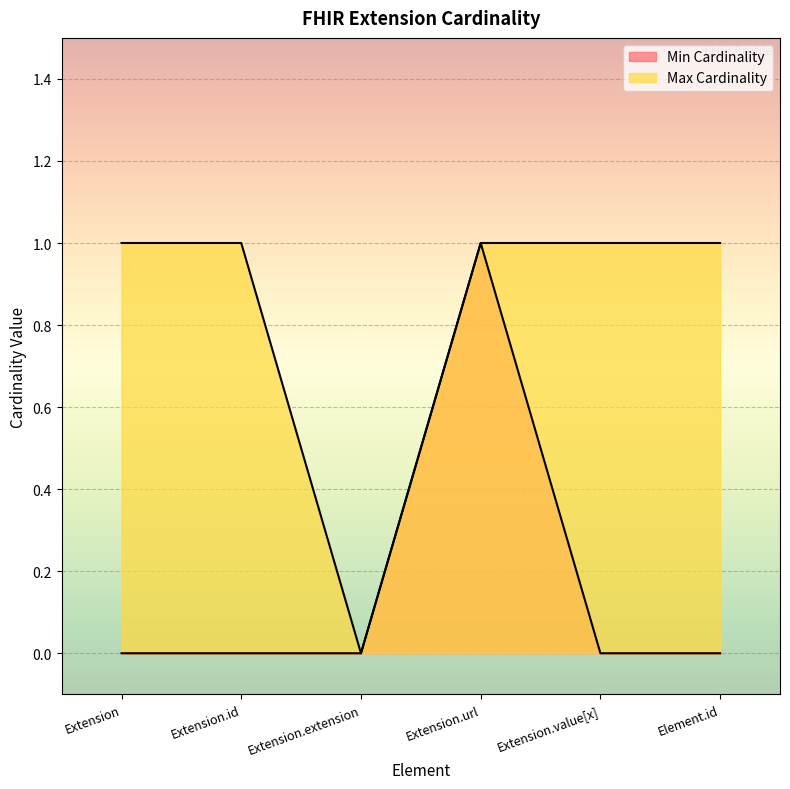

What is the difference between the maximum and minimum values in the Max Cardinality series?

1